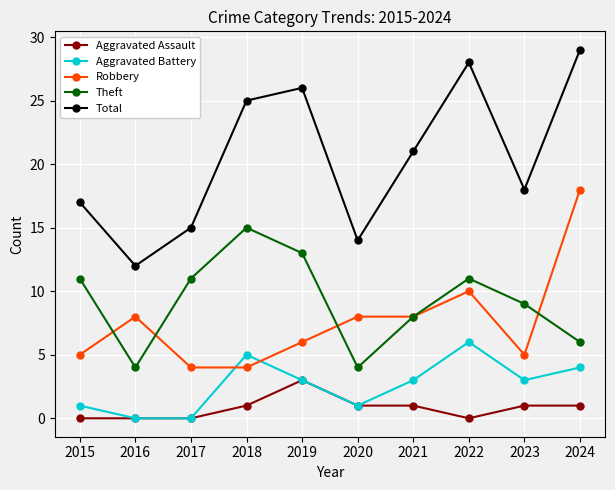

Is the value of Robbery at 2020 greater than the value of Theft at 2023?

No